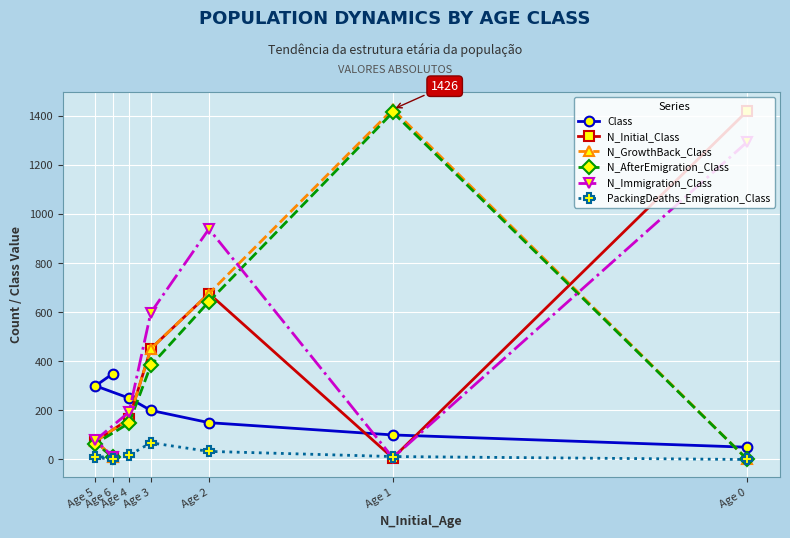

Where is the first local maximum for PackingDeaths_Emigration_Class?

Age 3